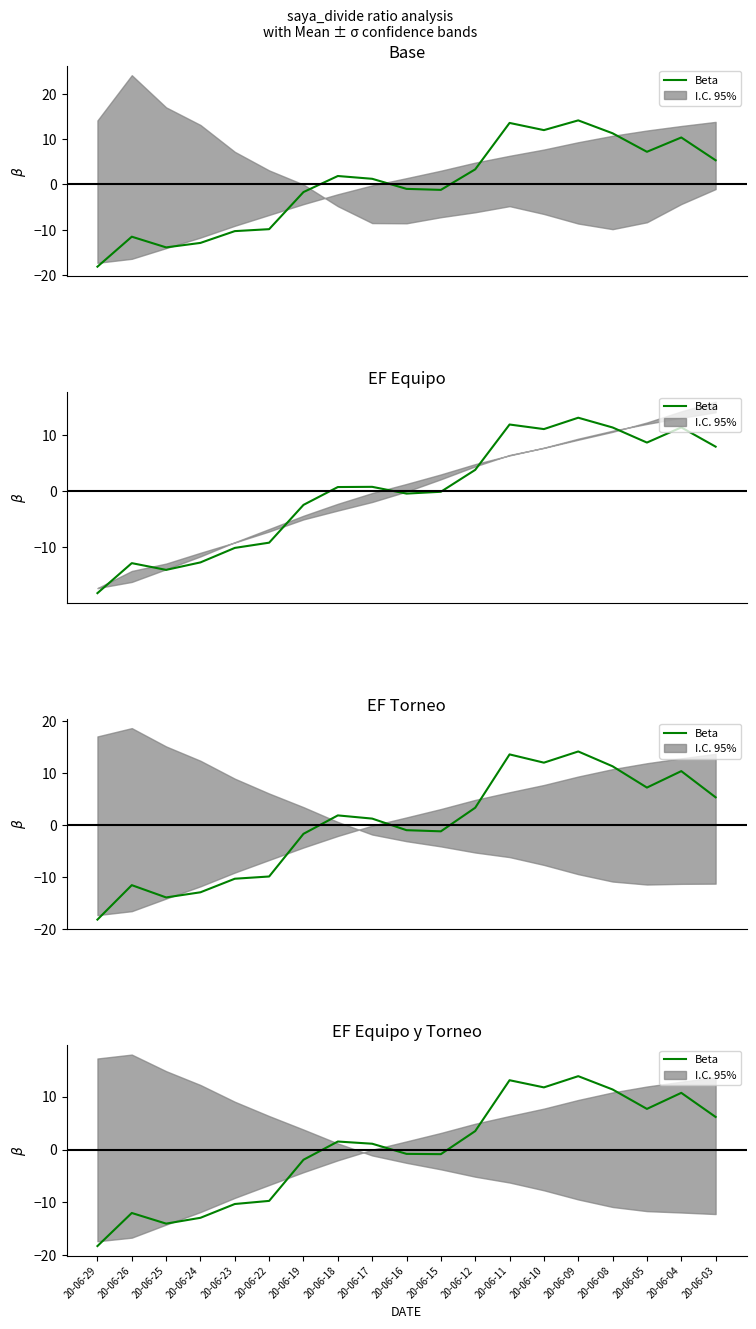

At which category does the chart reach its minimum across all series?

20-06-29